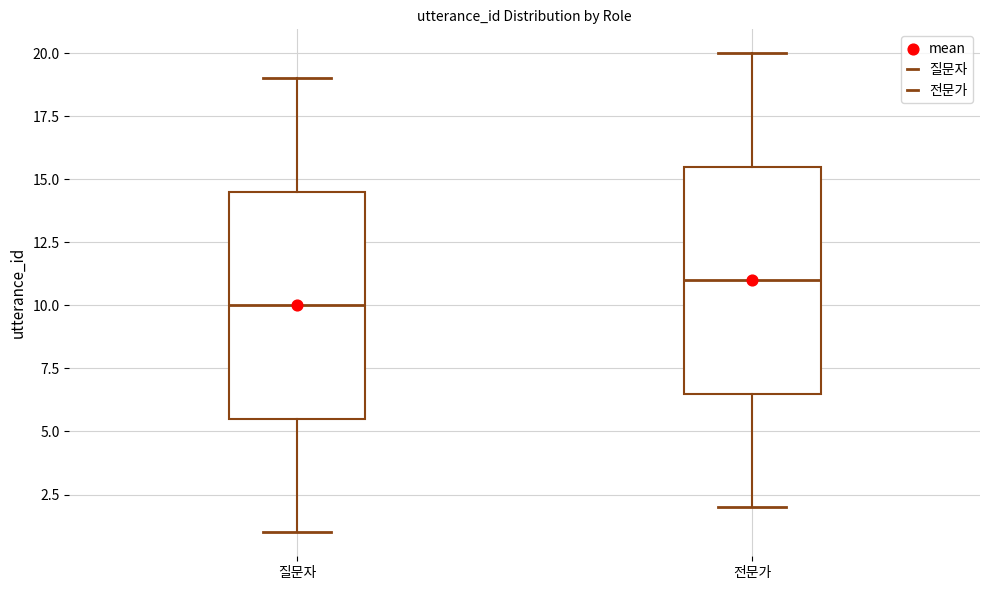

Where does the lower whisker of the box for 전문가 end on the y-axis? The values are not printed on the chart, so give them approximately, as read against the axis.

2.0